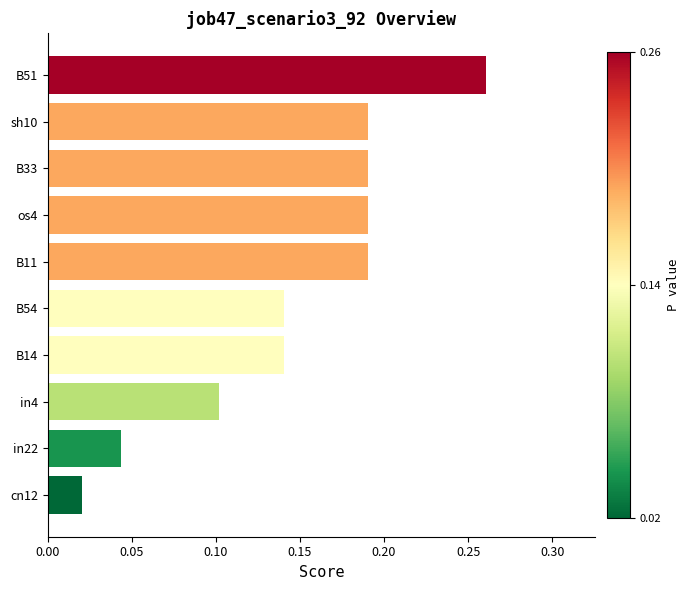

True or false: the data shows 0.1 at B54.

True